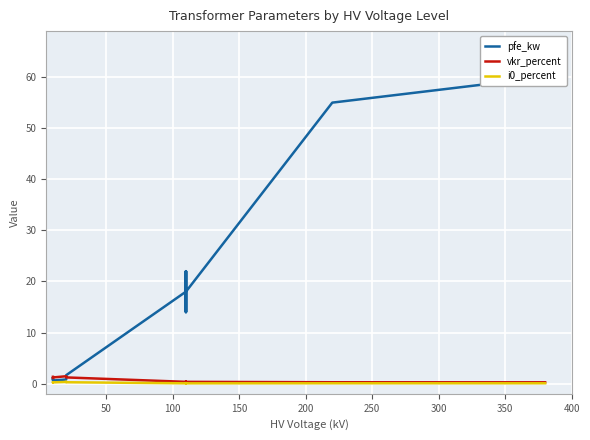

Which series has the largest total across all categories?

pfe_kw